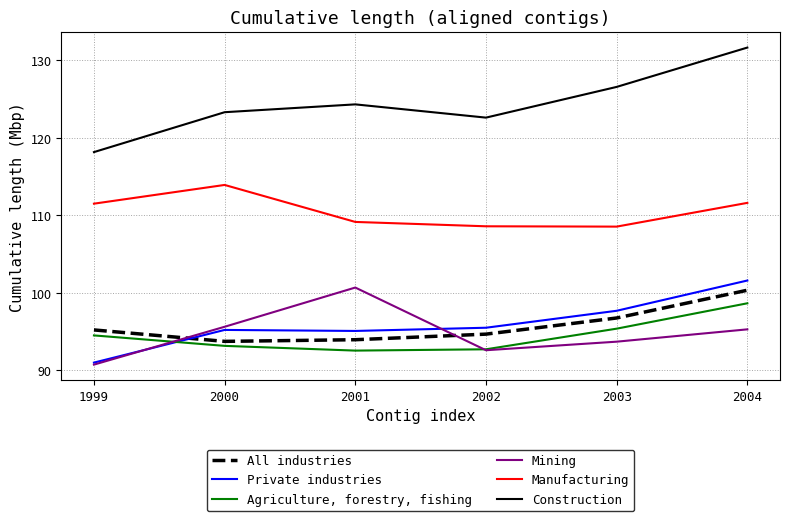

True or false: Construction has a value of 123.3 at 2000.

True